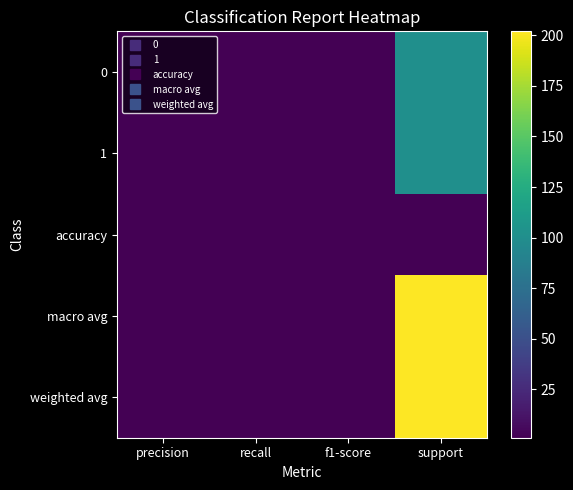

Rank the series at support from highest to lowest value.

macro avg, weighted avg, 0, 1, accuracy